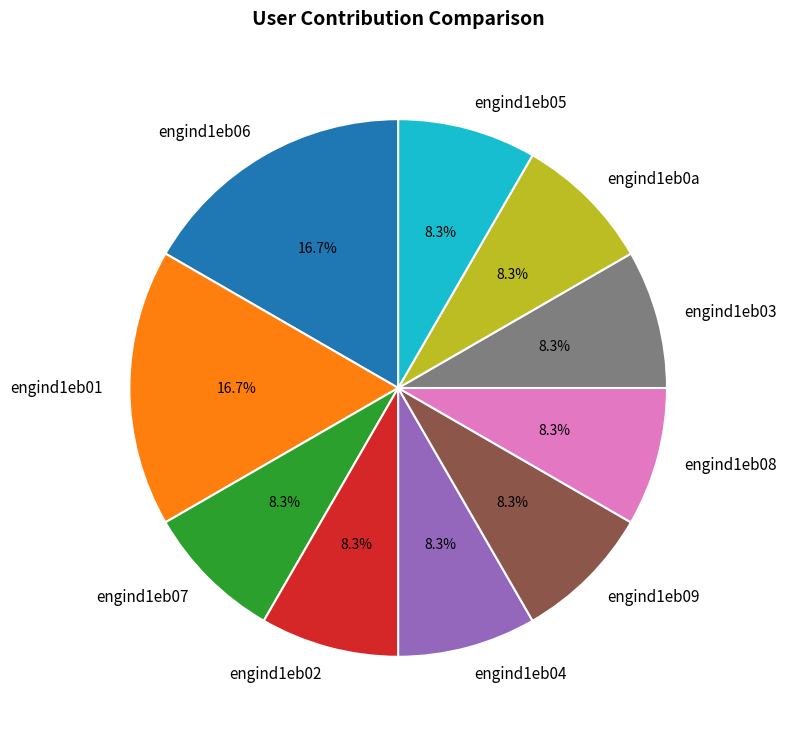

What percentage is NOT represented by engind1eb02?

91.7%